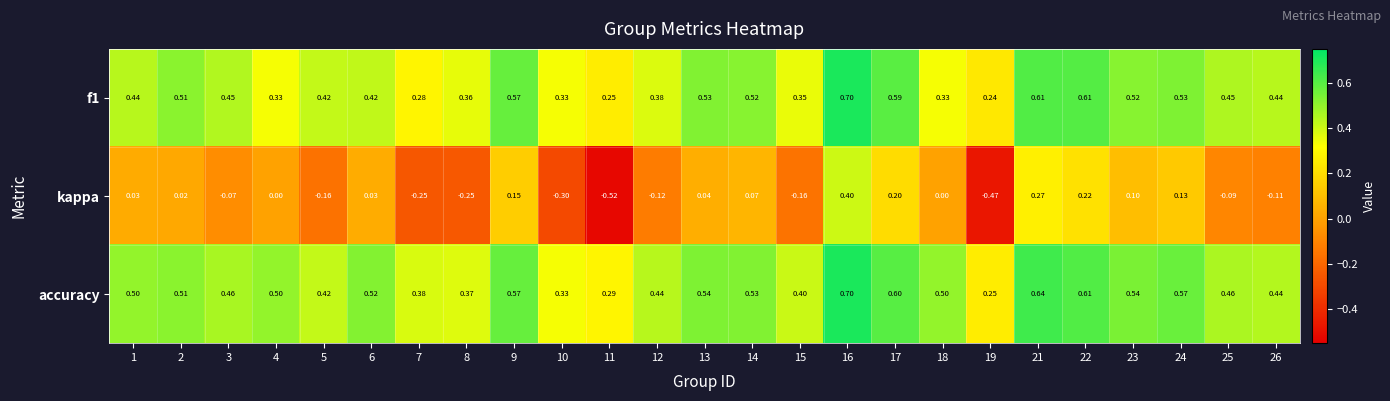

Is the value of kappa at 22 greater than the value of f1 at 19?

No